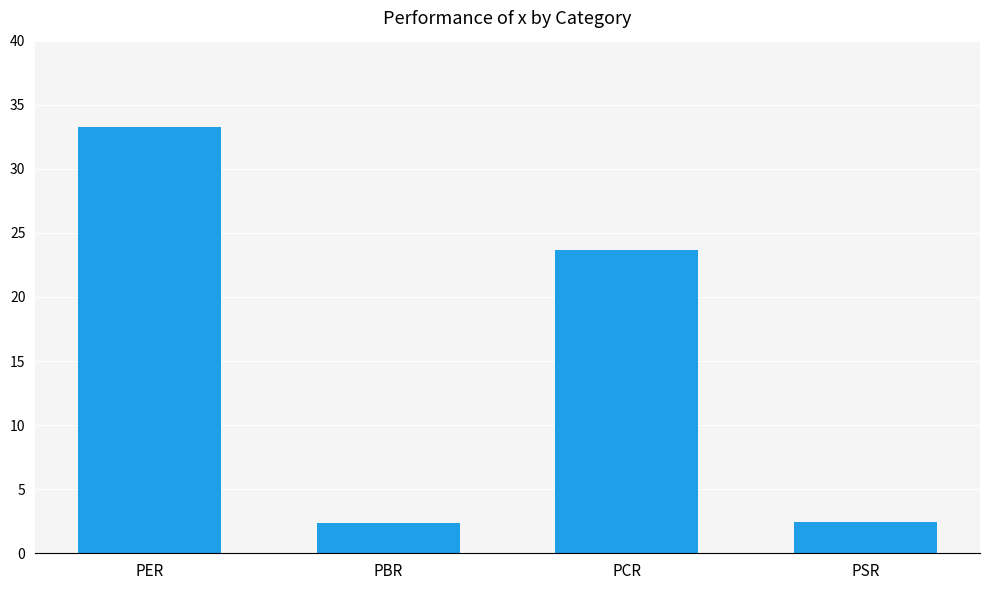

Which category has the highest value across all series?

PER